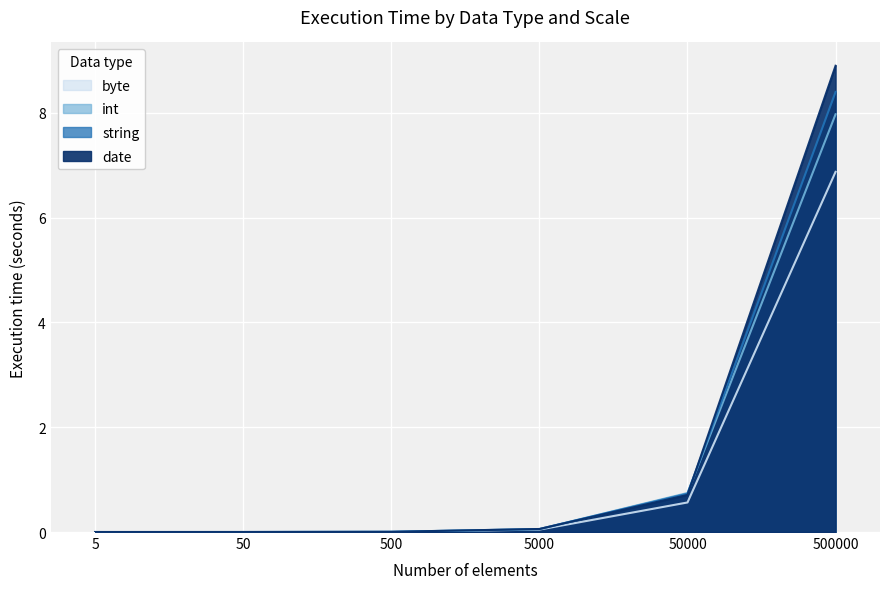

The string series shows 0.7 at 50000. True or false?

True